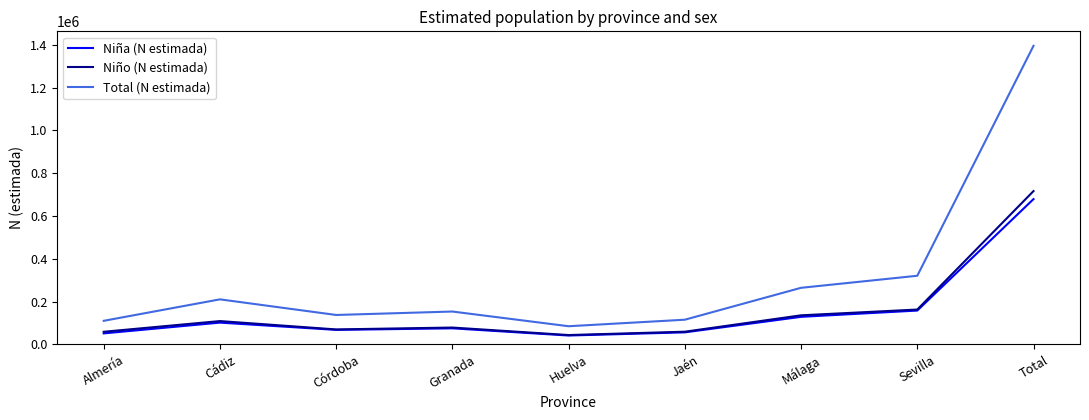

Which series has the largest total across all categories?

Total (N estimada)